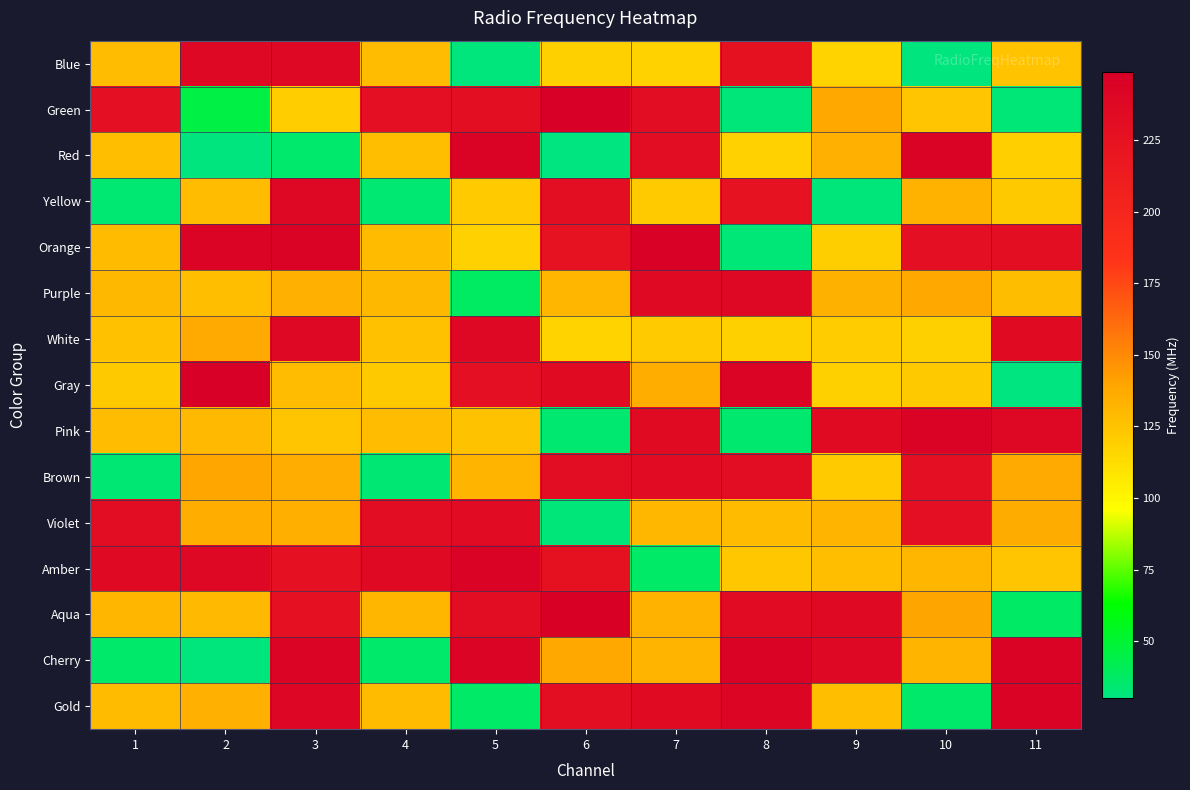

What is the spread (max minus min) of values at 8?

211.5